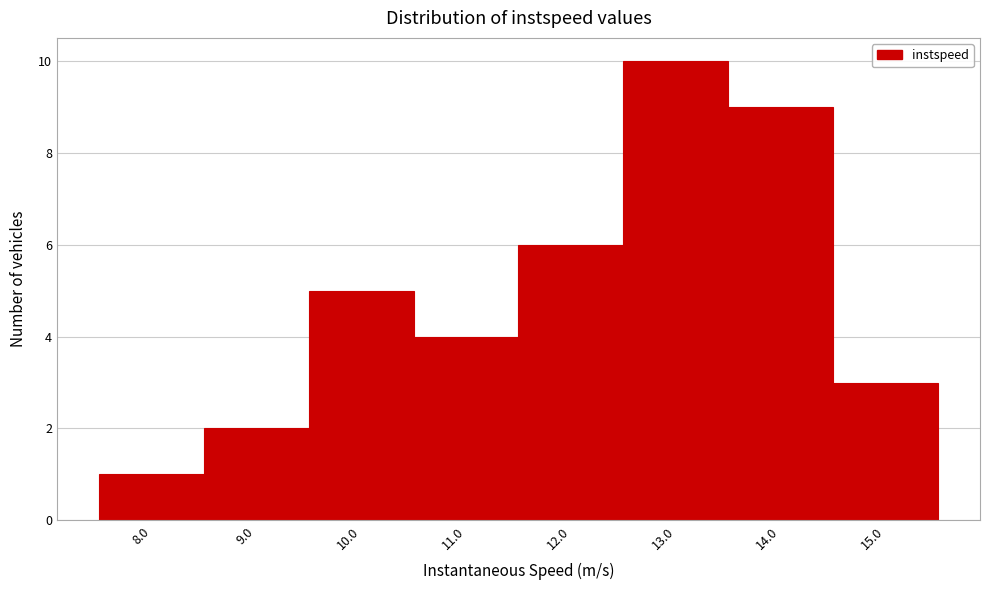

Reading left to right, list every bar in this chart as the range it spans on the x-axis followed by its height. The values are not printed on the chart, so give them approximately, as read against the axis.

7.5 to 8.5: 1
8.5 to 9.5: 2
9.5 to 10.5: 5
10.5 to 11.5: 4
11.5 to 12.5: 6
12.5 to 13.5: 10
13.5 to 14.5: 9
14.5 to 15.5: 3